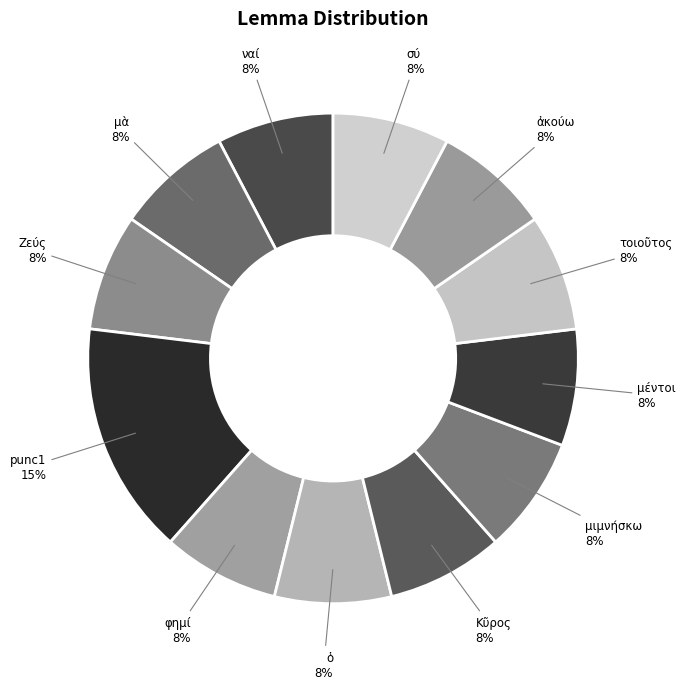

To the nearest percent, what portion does ἀκούω represent?

8%